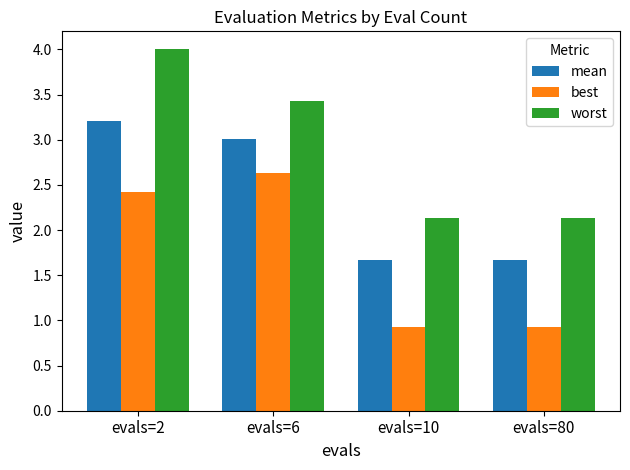

How many bars are there in each group?

3